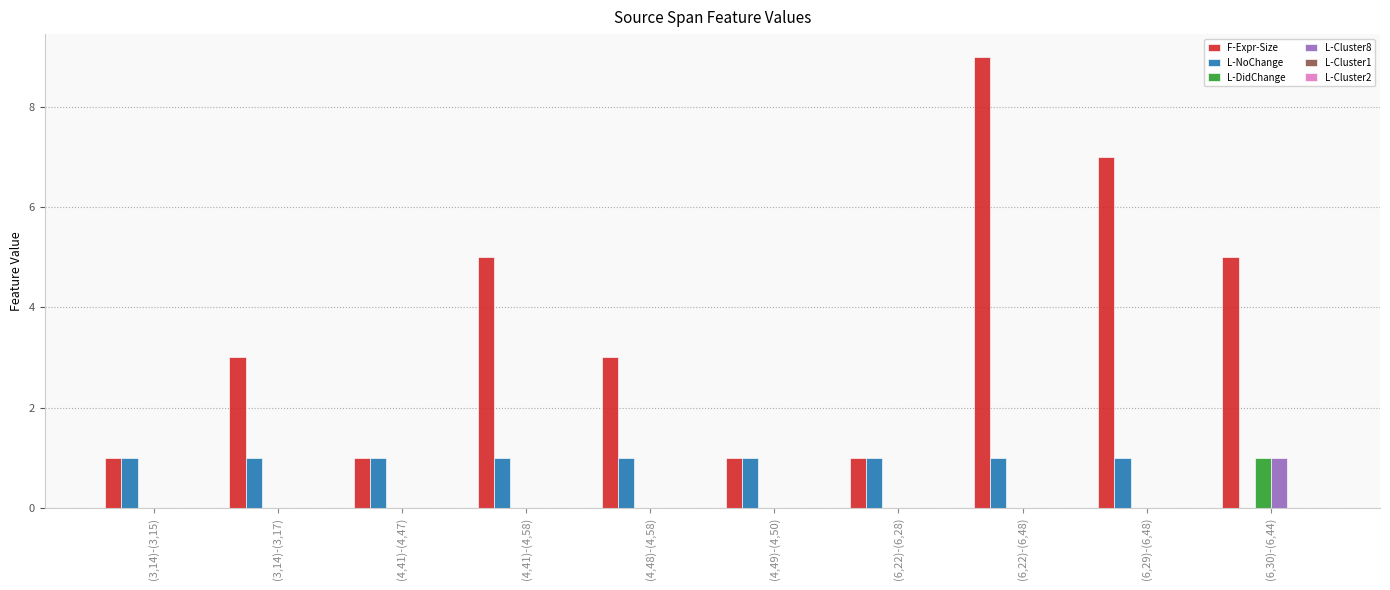

True or false: F-Expr-Size has a value of 1 at (3,14)-(3,15).

True